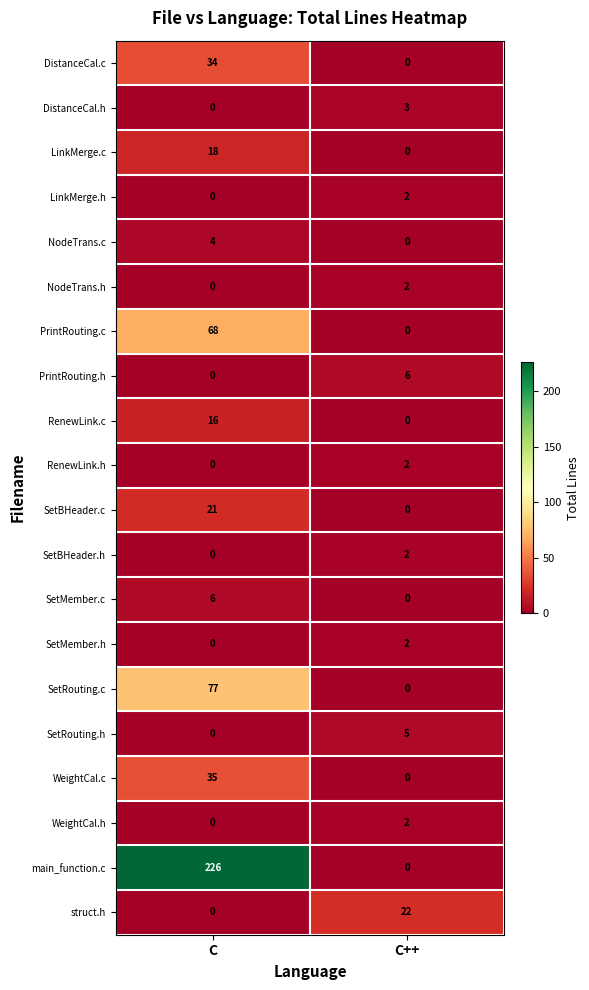

What is the total value across all series at C?

505